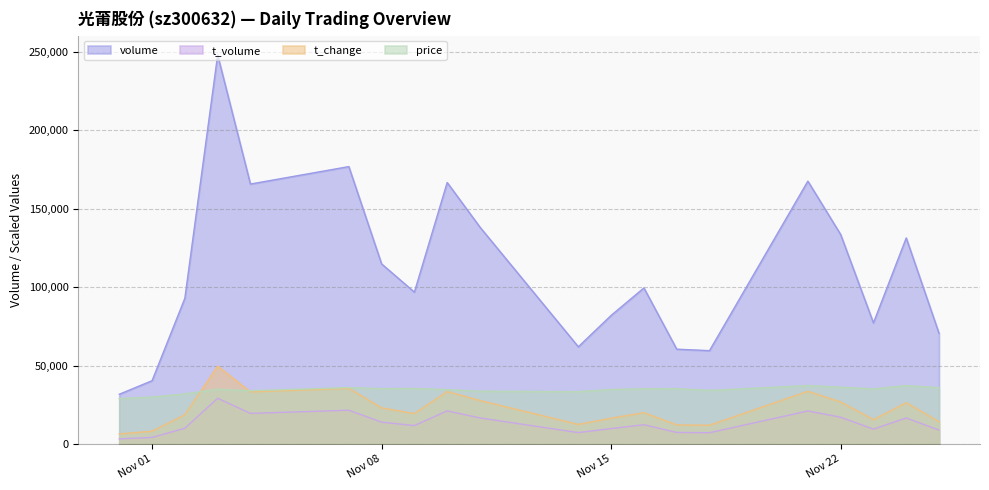

Is it true that t_volume equals 7297.0 at 2022-11-17?

True